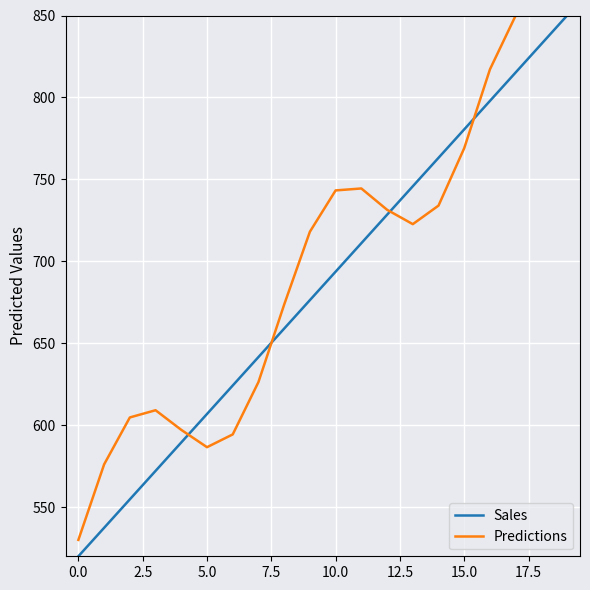

What is the maximum value shown in the chart?

850.0